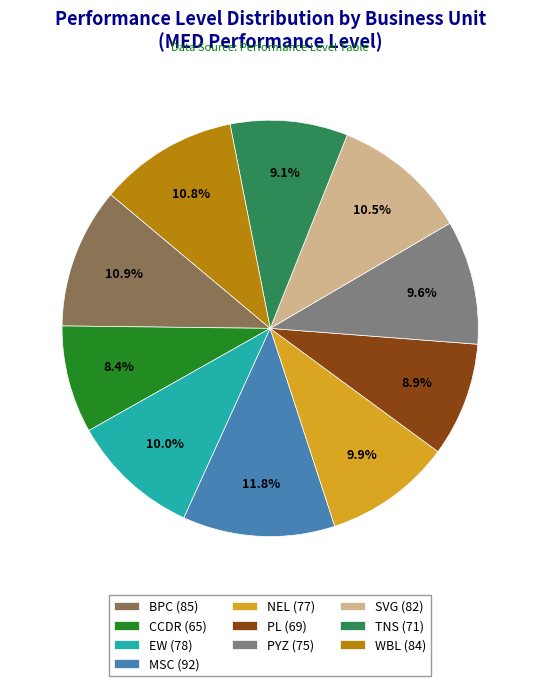

What percentage is the NEL slice, to the nearest percent?

10%